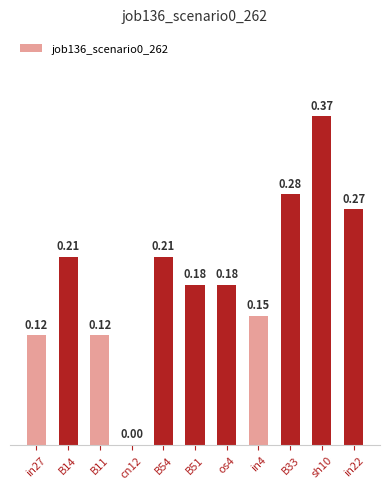

What is the sum of all values?

2.1